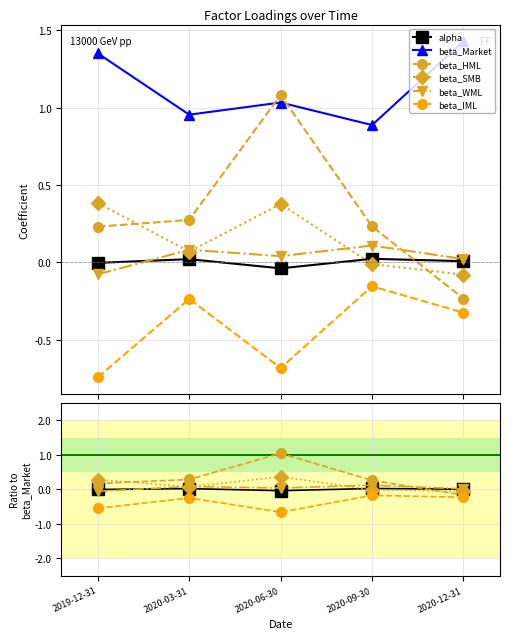

How many interior local peaks does the beta_SMB series have?

1